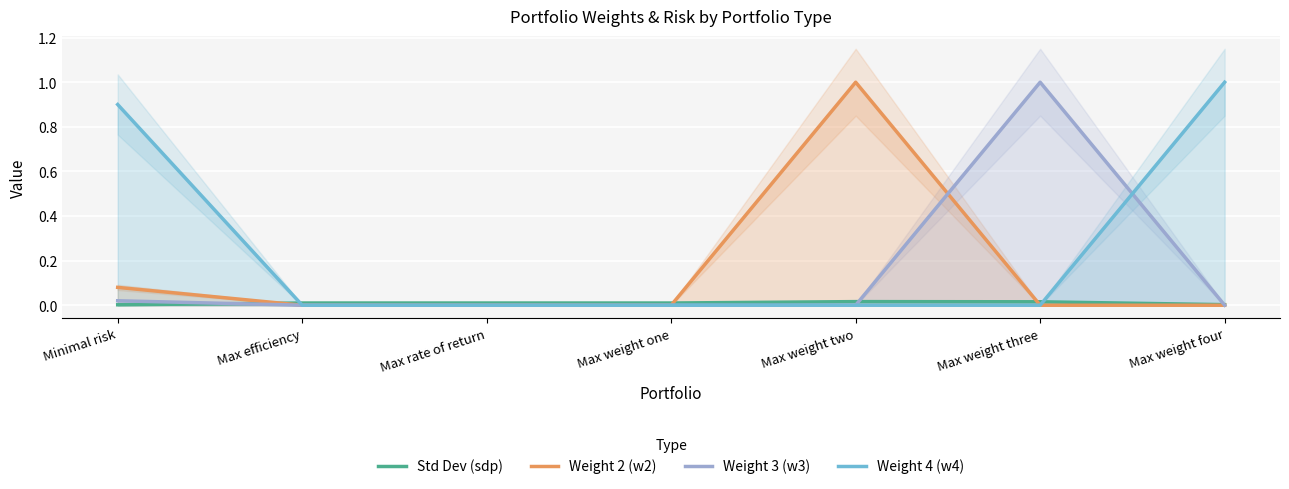

How many data points does each series have?

7